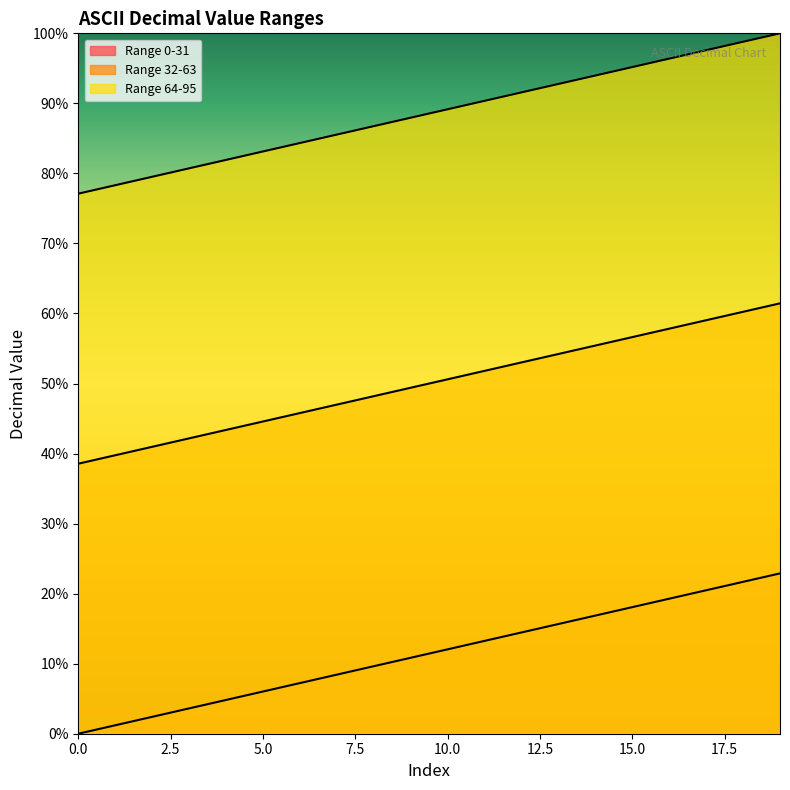

Reading left to right, extract all data points from this chart.

Range 0-31: 0.0	1.2	2.4	3.6	4.8	6.0	7.2	8.4	9.6	10.8	12.0	13.3	14.5	15.7	16.9	18.1	19.3	20.5	21.7	22.9
Range 32-63: 77.1	78.3	79.5	80.7	81.9	83.1	84.3	85.5	86.7	88.0	89.2	90.4	91.6	92.8	94.0	95.2	96.4	97.6	98.8	100.0
Range 64-95: 38.6	39.8	41.0	42.2	43.4	44.6	45.8	47.0	48.2	49.4	50.6	51.8	53.0	54.2	55.4	56.6	57.8	59.0	60.2	61.4